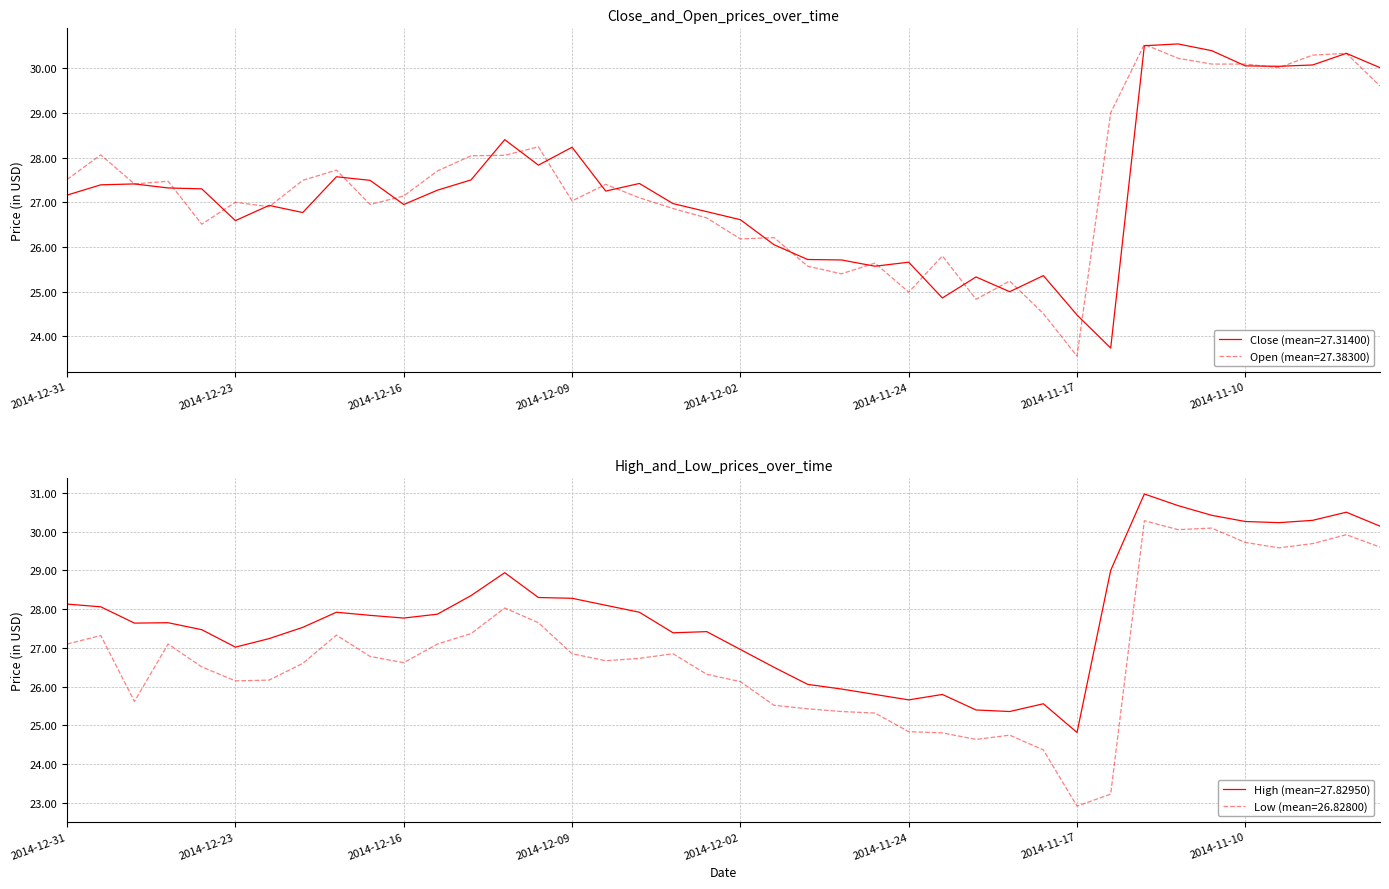

What are all the series names shown in the legend?

Close, Open, High, Low